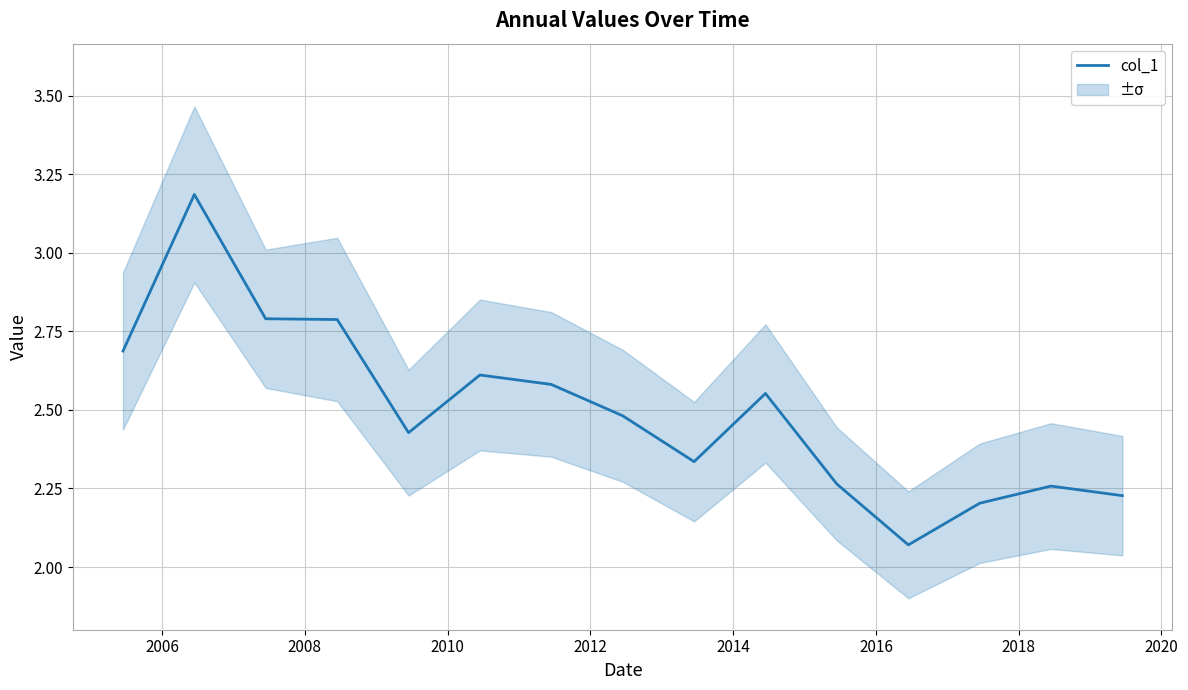

What is the average value?

2.5